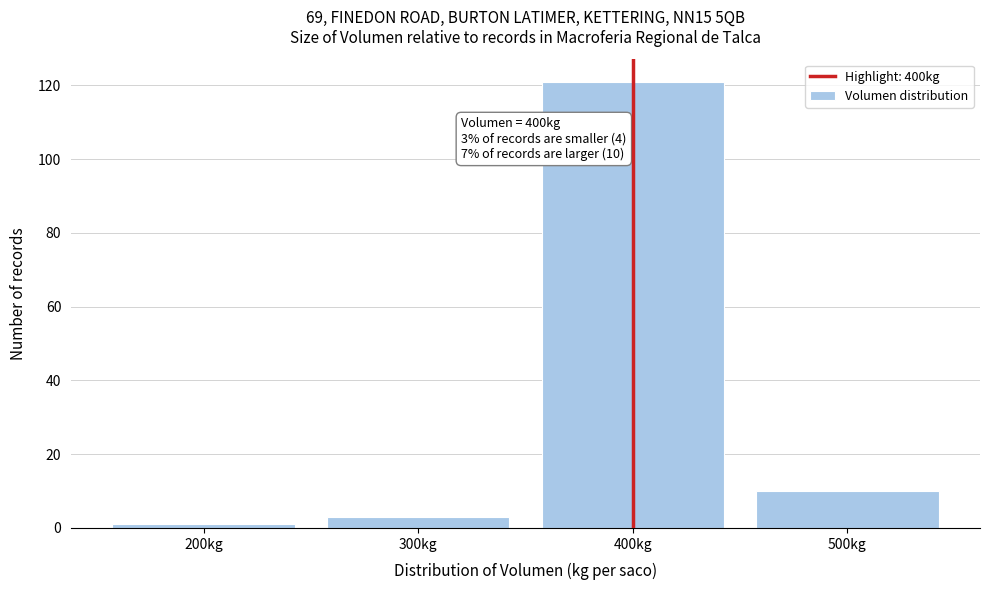

Which range on the x-axis has the tallest bar?

350 to 450